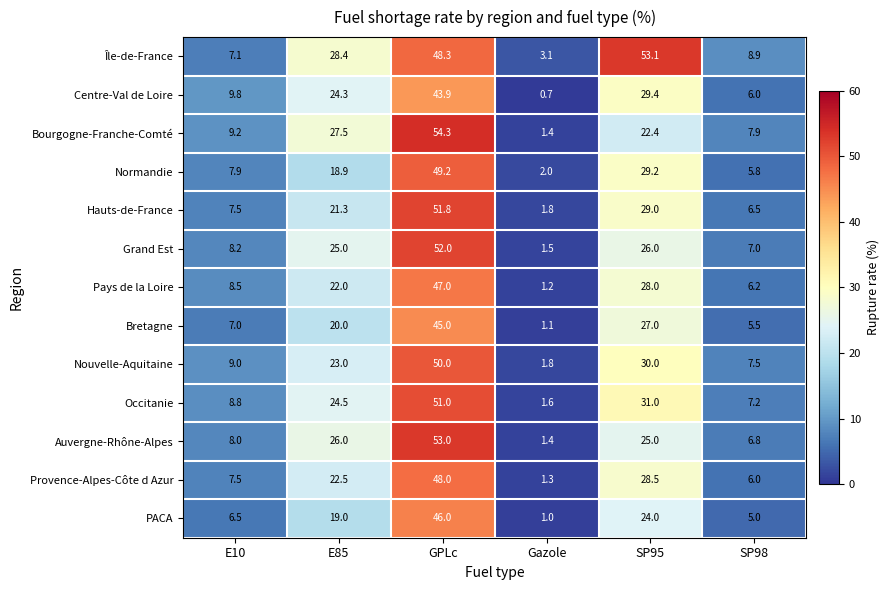

At how many categories does at least one series exceed 33?

2